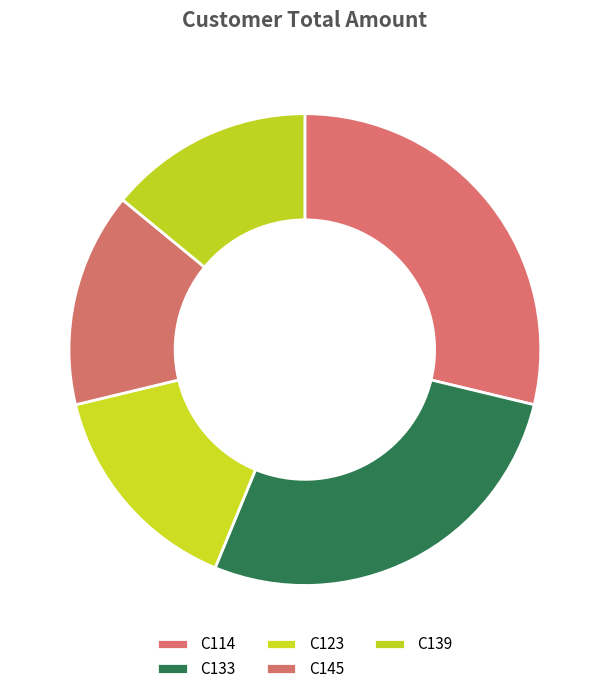

Is it true that C114 is 29% of the pie?

True